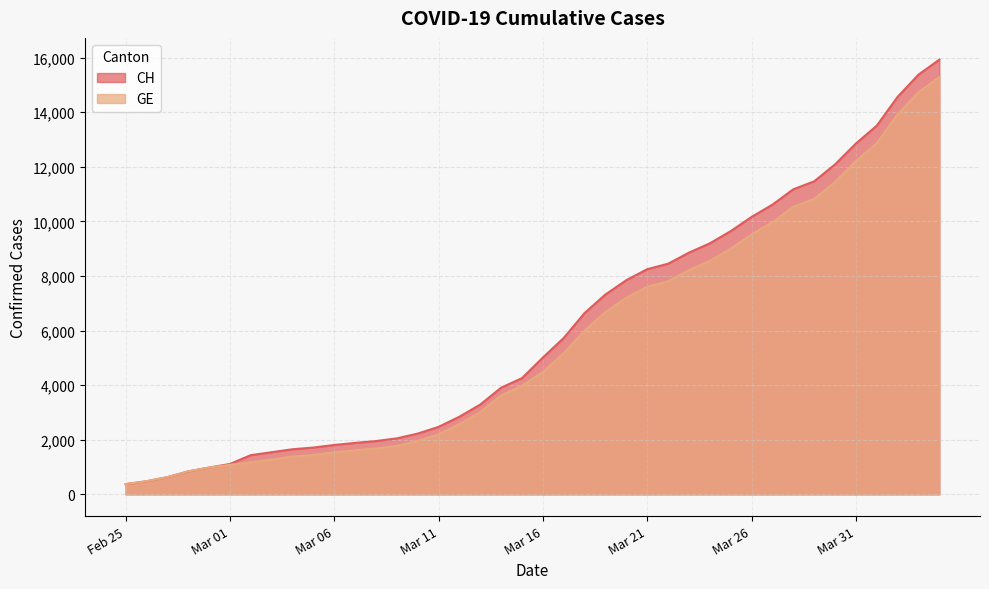

List the series in order of their peak value, lowest first.

GE, CH